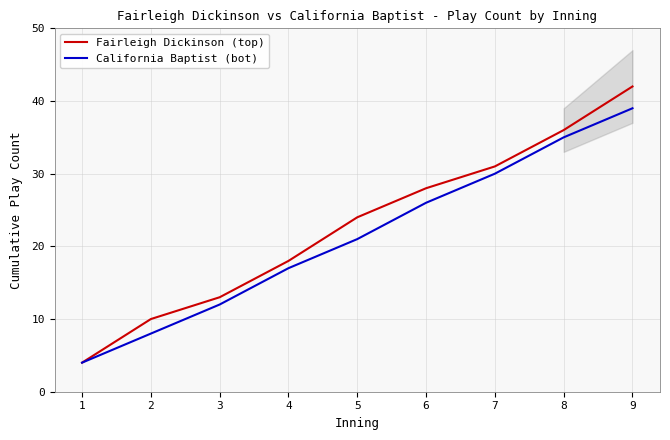

What is the smallest value displayed?

4